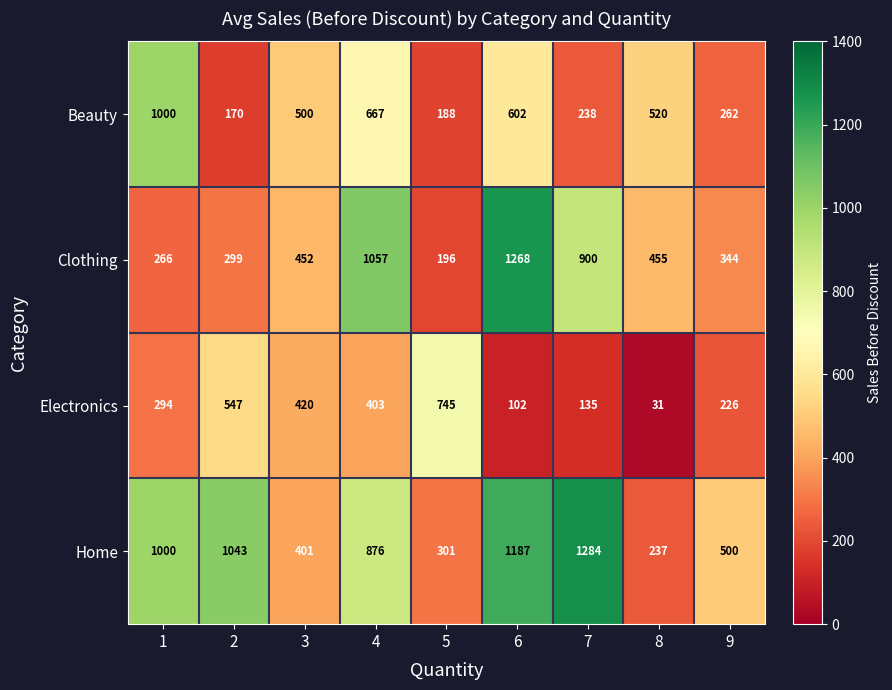

At 3, list the series in order from largest to smallest.

Beauty, Clothing, Electronics, Home